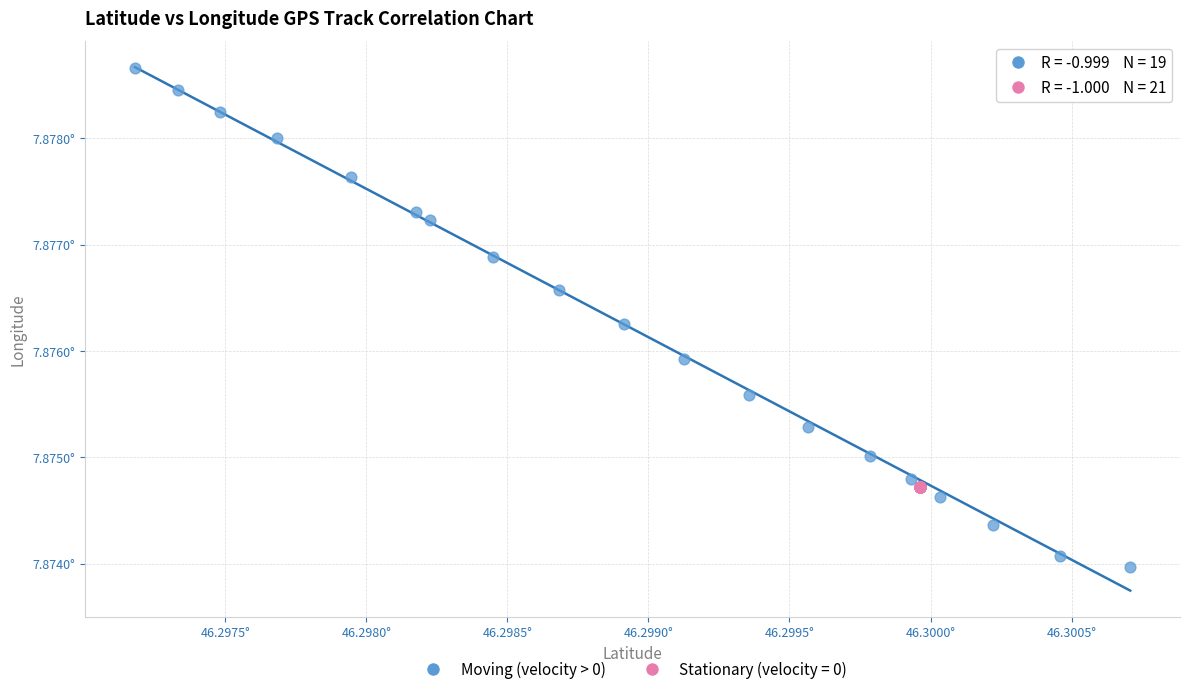

What are all the series names shown in the legend?

Moving (velocity > 0), Stationary (velocity = 0)